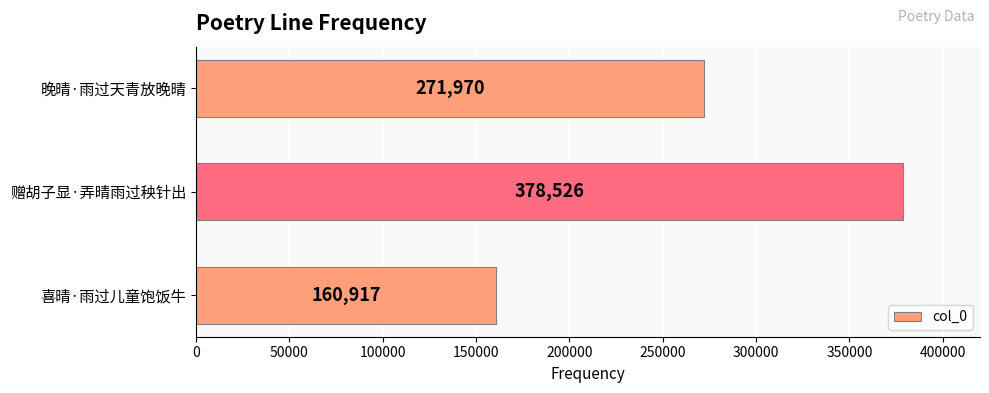

What is the approximate value at 赠胡子显·弄晴雨过秧针出?

378526